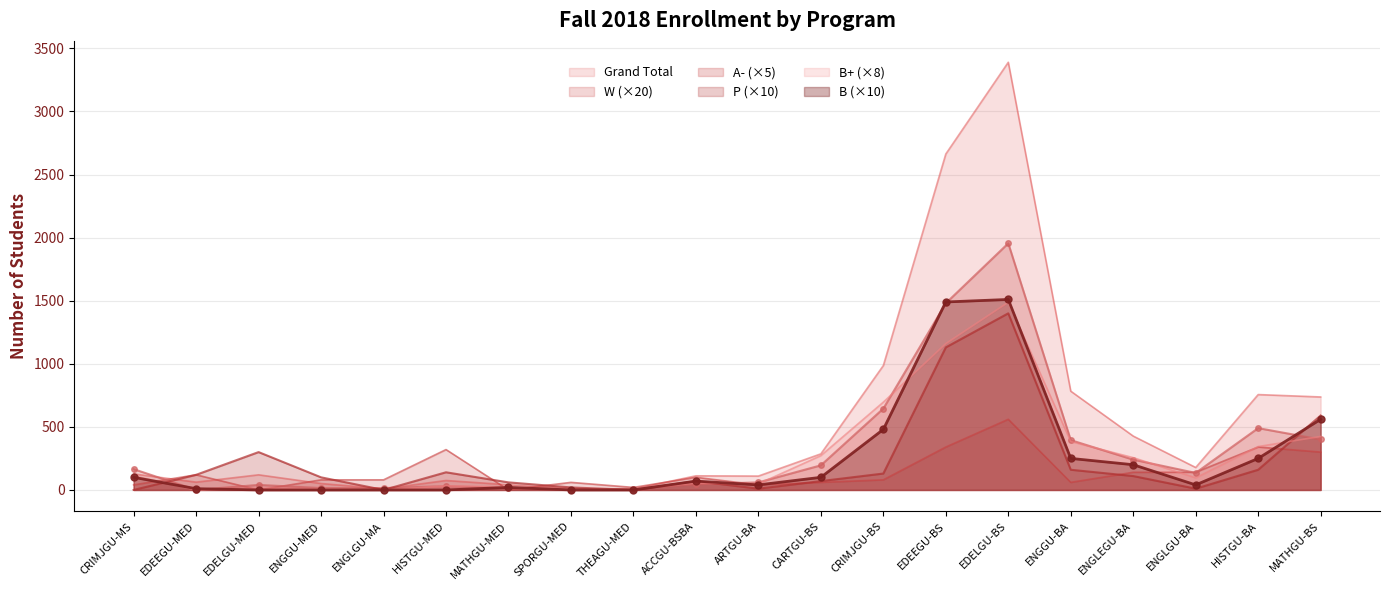

Is the value of Grand Total at ENGGU-BA greater than the value of B at EDELGU-BS?

No